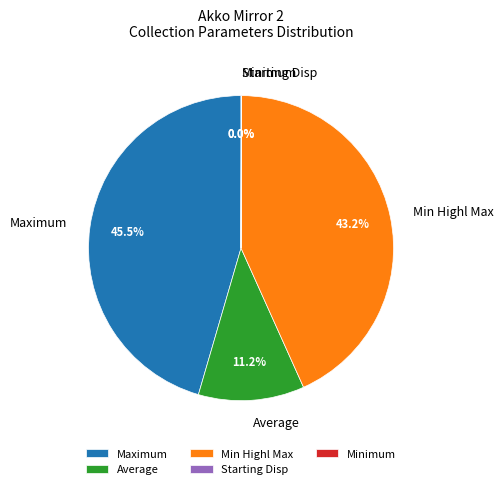

What percentage is NOT represented by Average?

88.8%